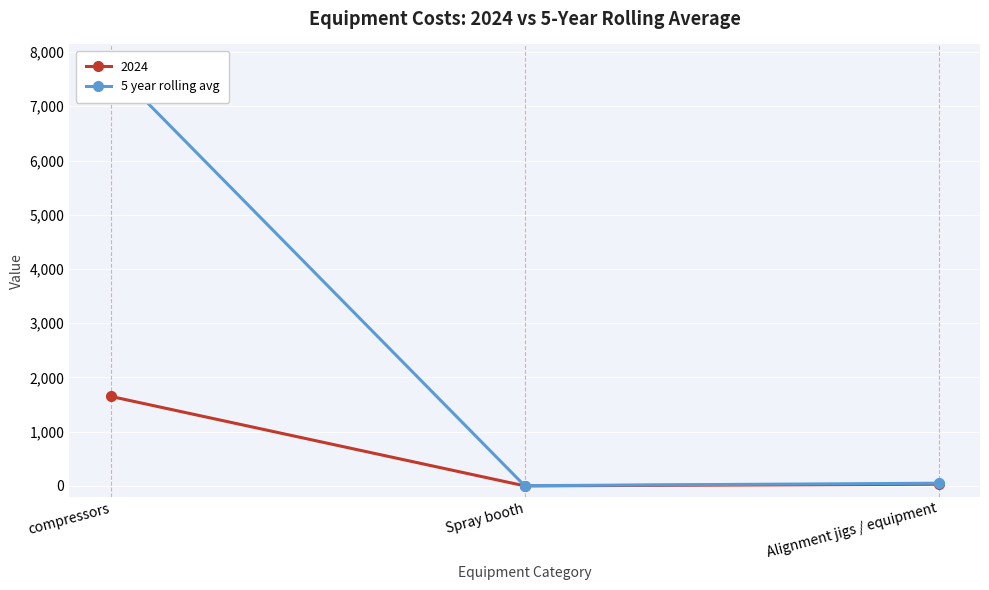

What is the maximum value shown in the chart?

7753